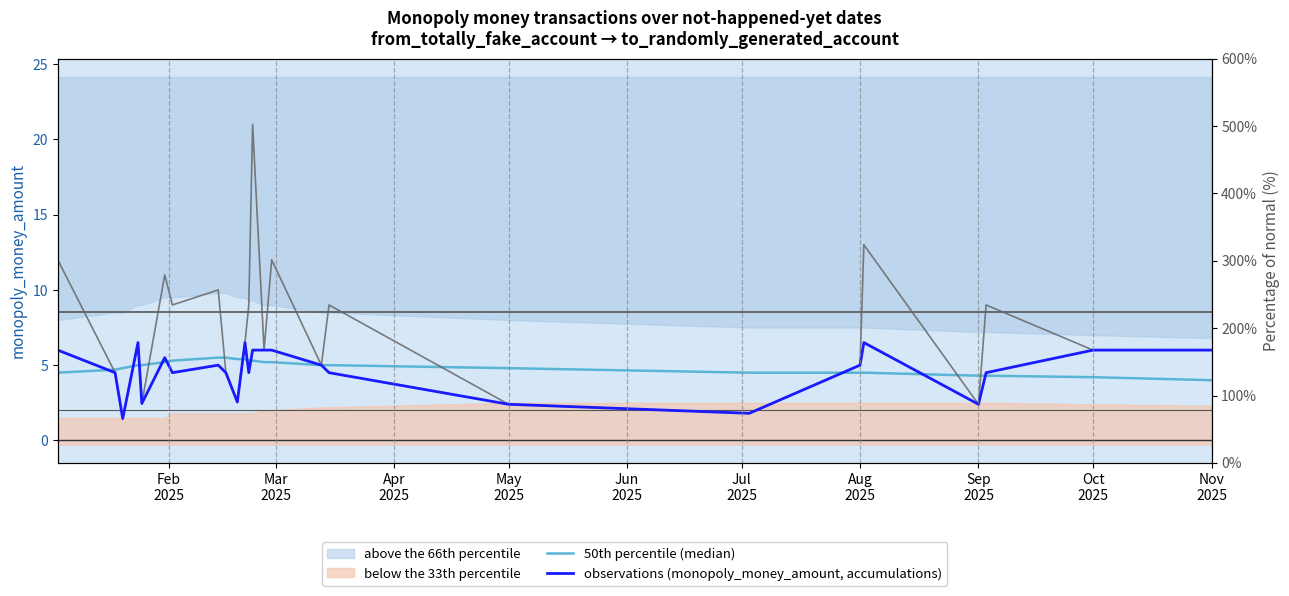

What is the maximum value shown in the chart?

6.5